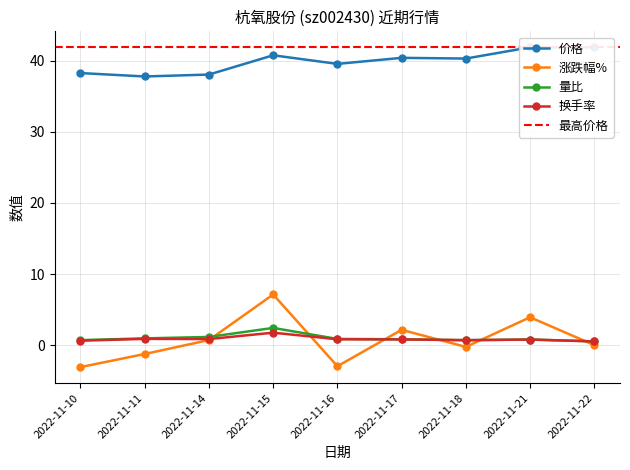

In 涨跌幅%, how many points are lower than both neighbors (excluding endpoints)?

2